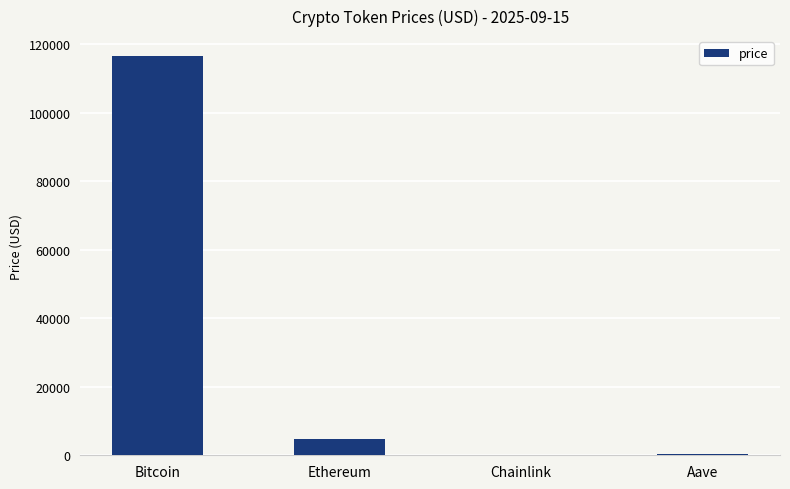

Read the value at Ethereum.

4663.1